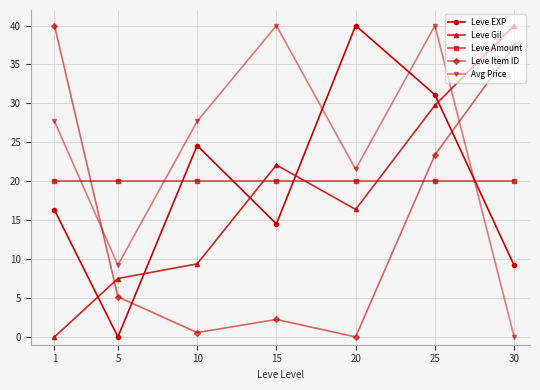

Rank the series at 20 from lowest to highest value.

Leve Item ID, Leve Gil, Leve Amount, Avg Price, Leve EXP